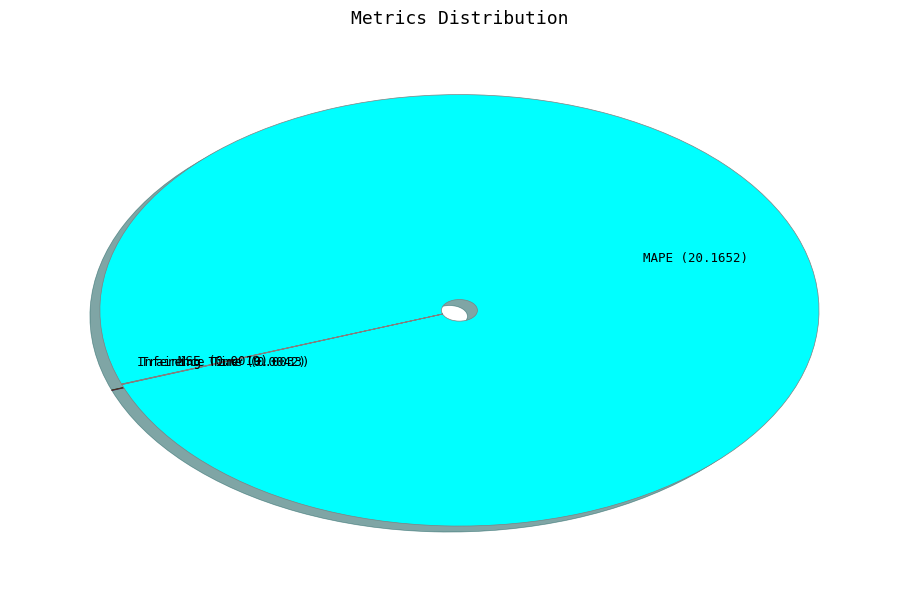

Which category has the biggest portion of the pie?

MAPE